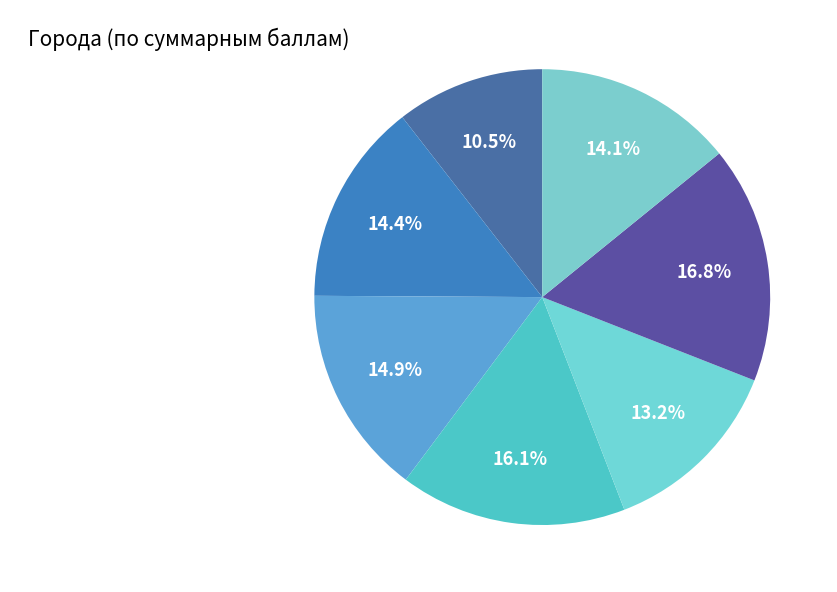

Count the number of slices in the pie.

7